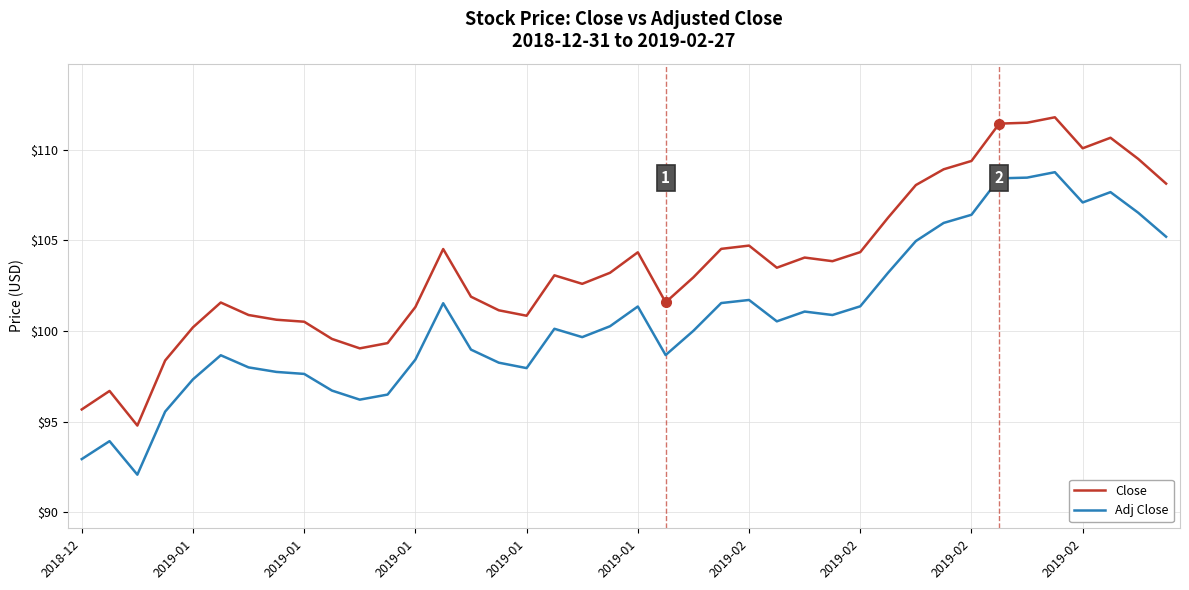

Which series has the widest spread of values?

Close